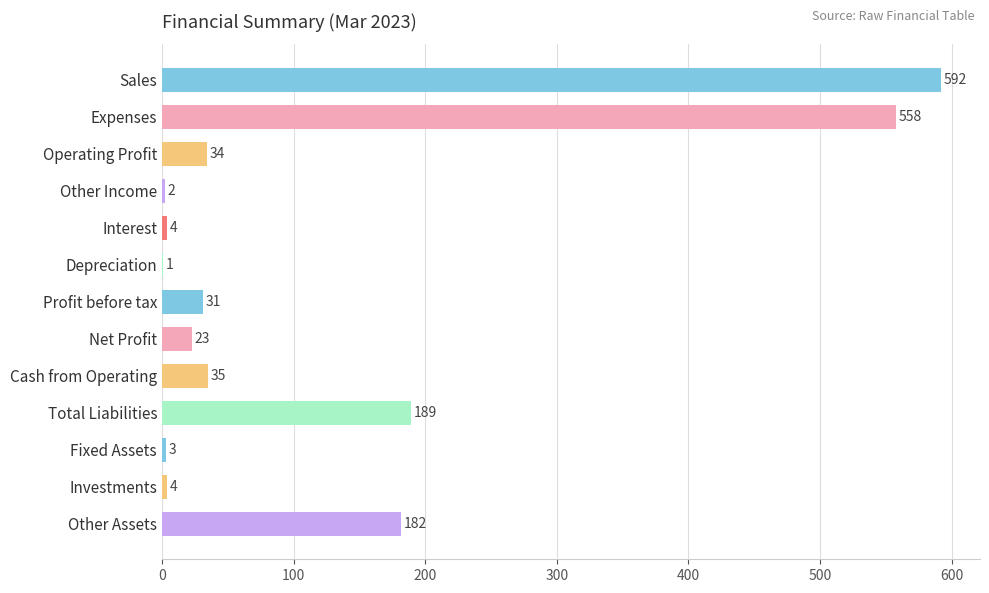

Between Depreciation and Total Liabilities, which is larger?

Total Liabilities